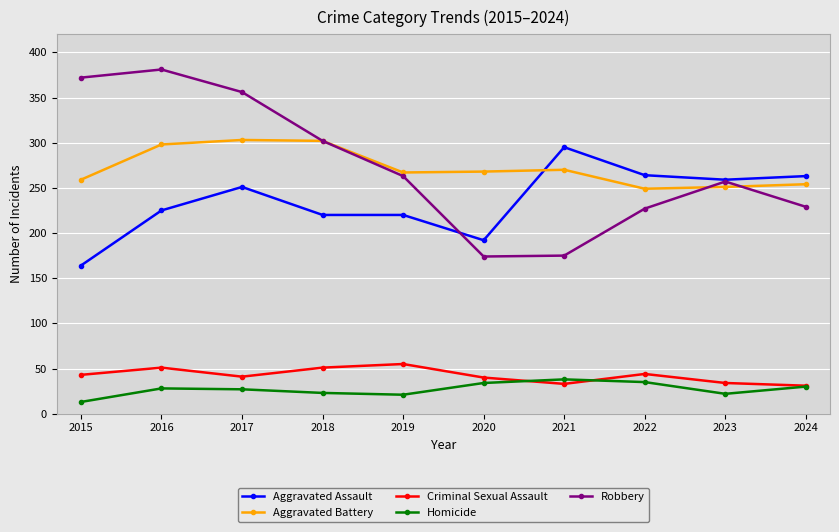

Which series has the largest range (max minus min)?

Robbery